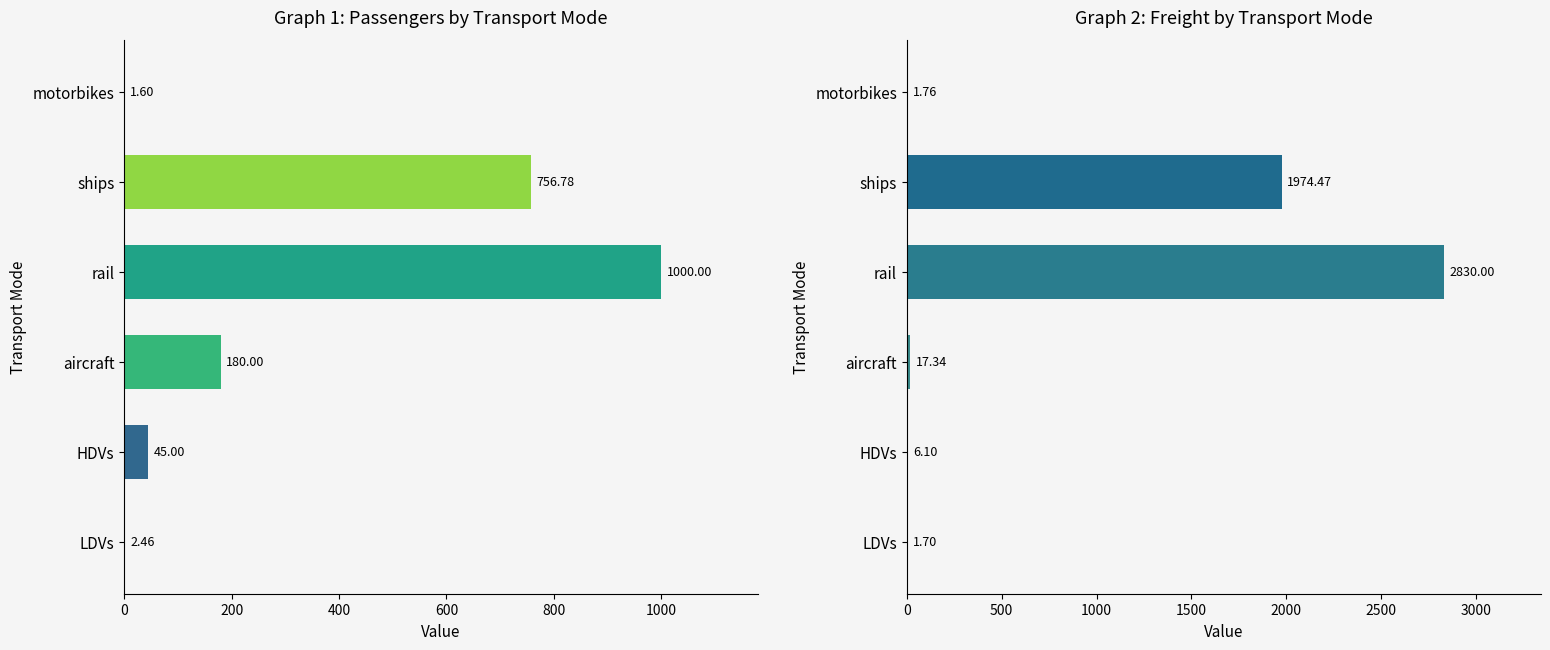

Between ships and aircraft, which is larger?

ships